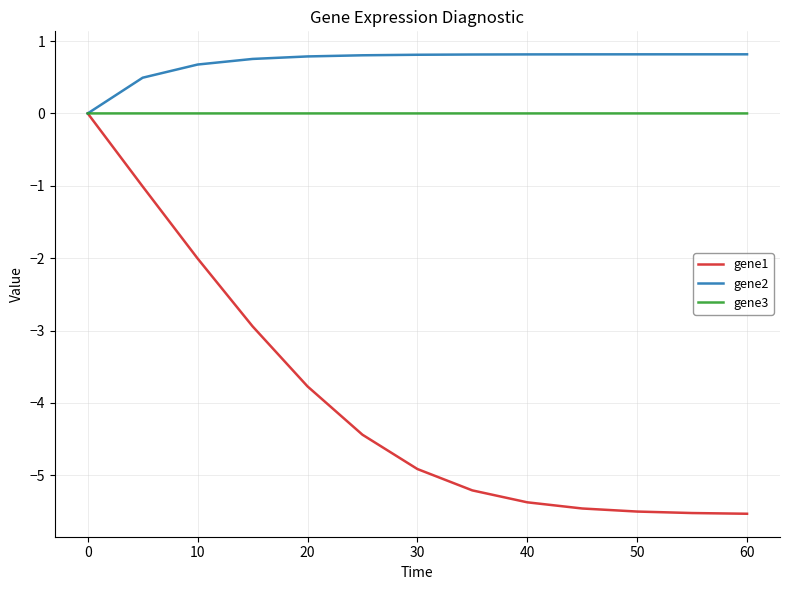

Which series has the largest range (max minus min)?

gene1